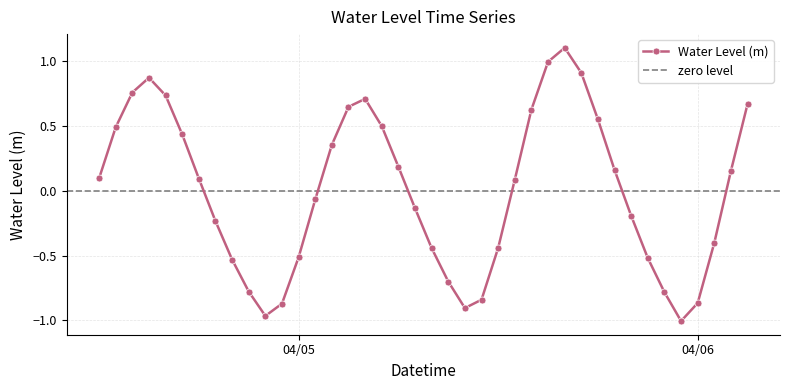

How many lines are shown in the chart?

1